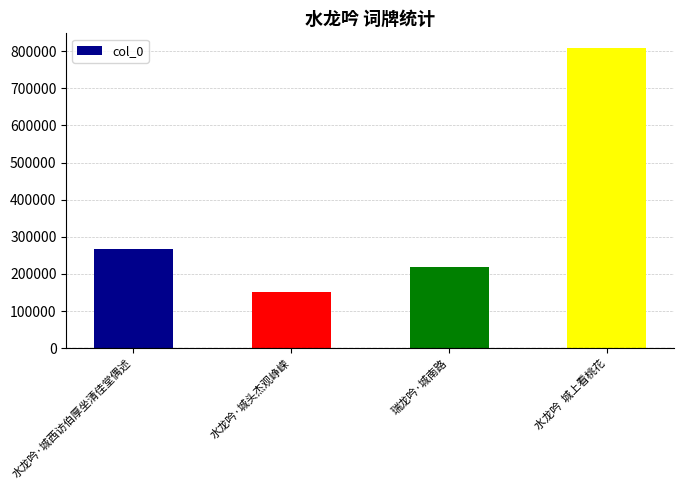

What is the change in value from 瑞龙吟·城南路 to 水龙吟  城上看桃花?

+589108